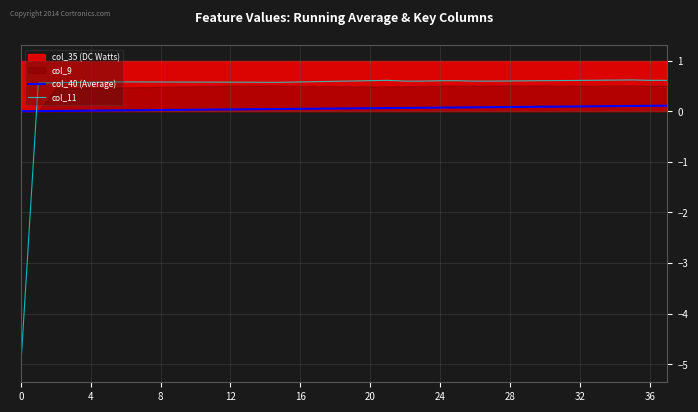

What is the difference between the maximum and second lowest values in the col_40 (Average) series?

0.1